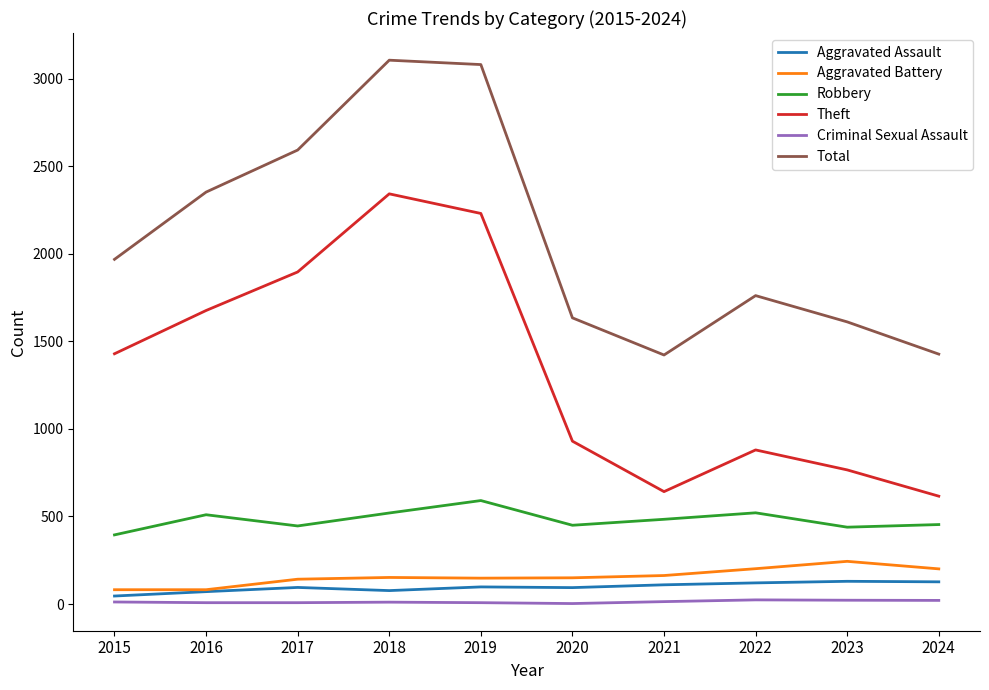

Which series has the widest spread of values?

Theft